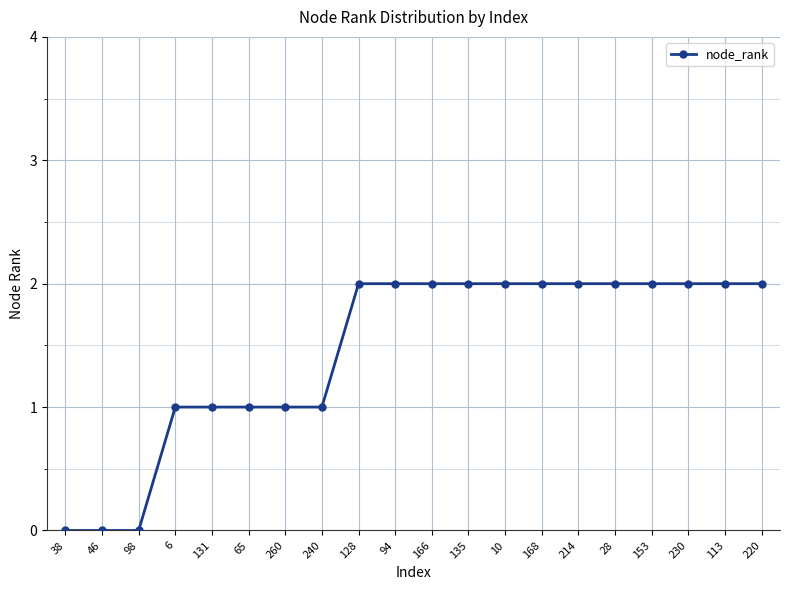

Count the values in the range 1 to 2.

17